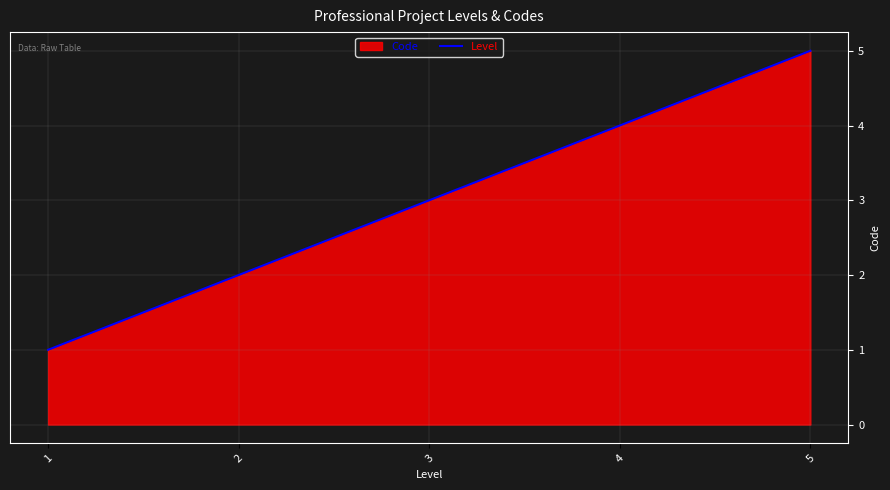

How many data points are less than 3?

2